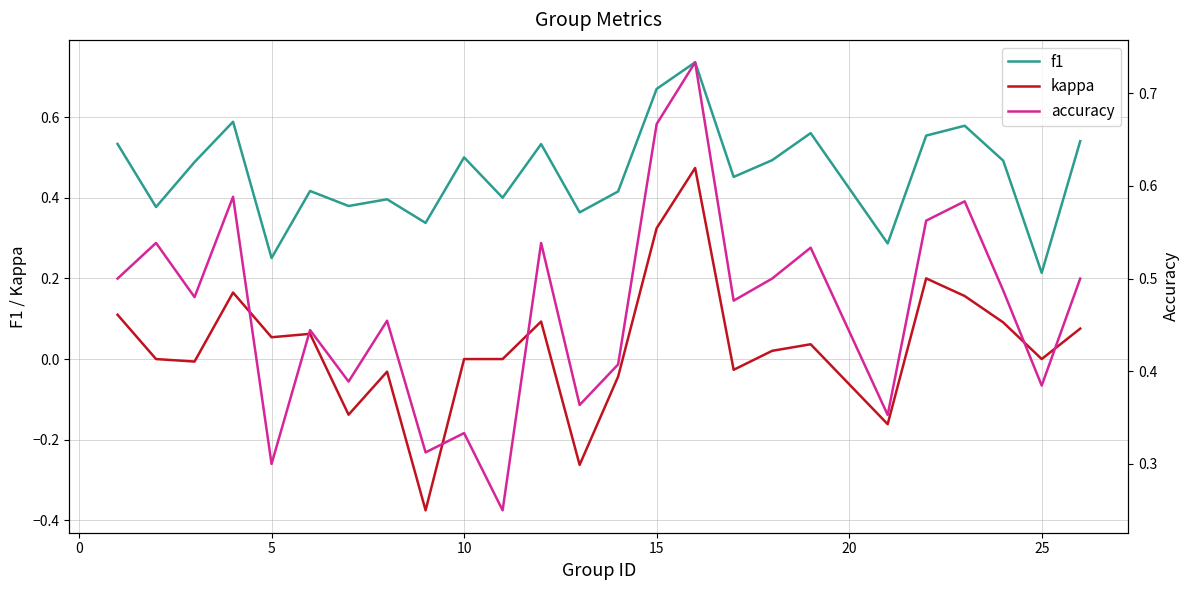

What are all the series names shown in the legend?

f1, kappa, accuracy